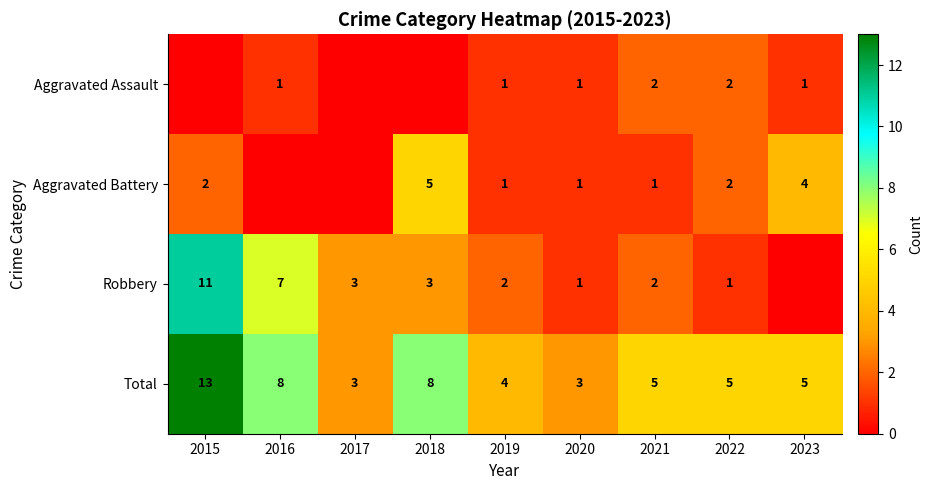

Is it true that Aggravated Battery equals 1 at 2019?

True